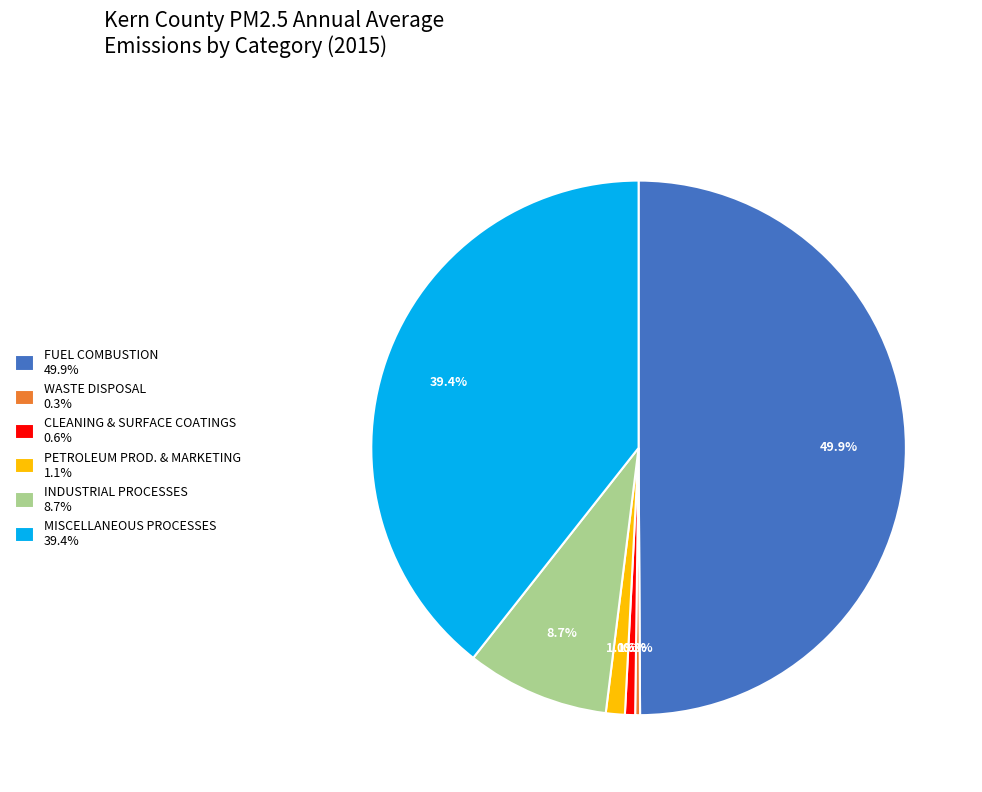

To the nearest percent, what is the difference between the largest and smallest slice percentages?

50%